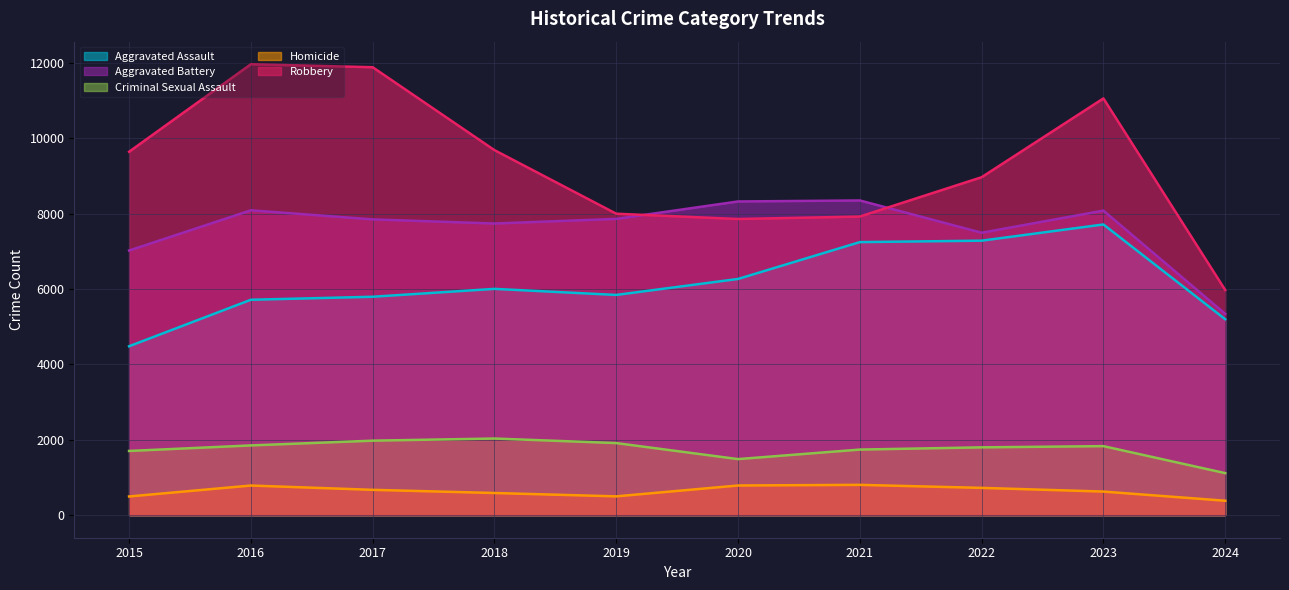

What is the minimum value shown in the chart?

383